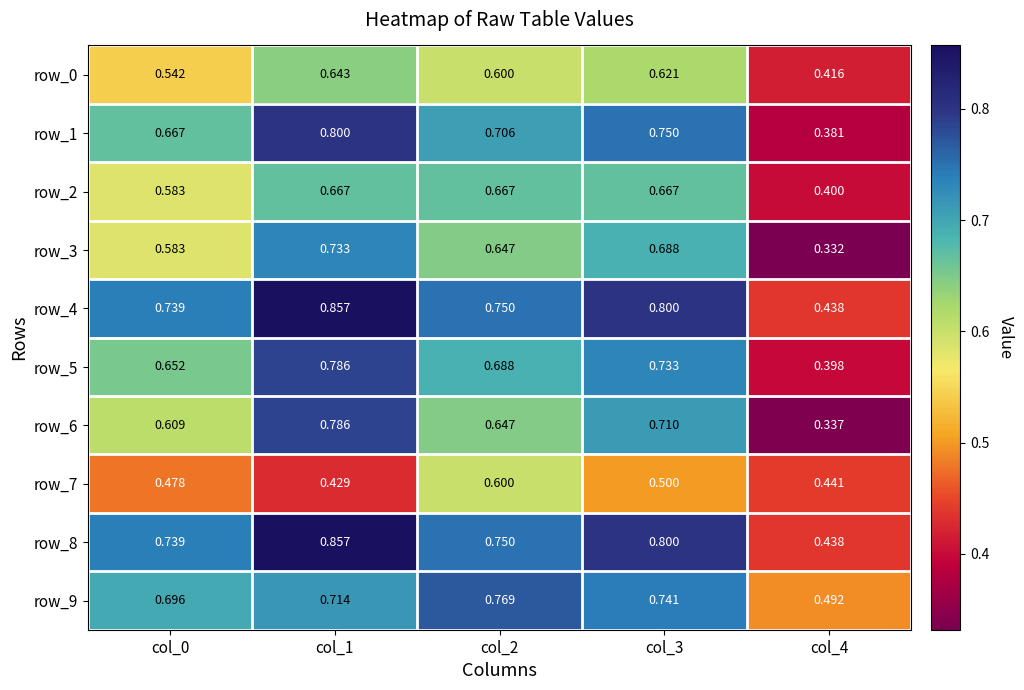

Is the value of row_8 at col_4 greater than the value of row_3 at col_0?

No